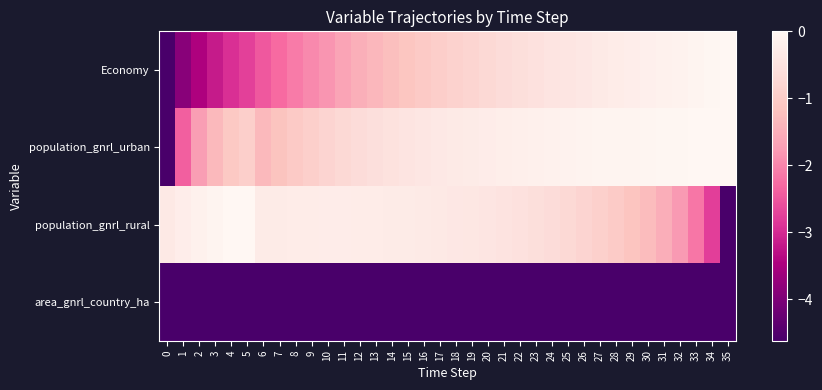

Reading left to right, what are all the values shown in this chart?

Economy: 0=-4.6	1=-3.9	2=-3.5	3=-3.2	4=-2.9	5=-2.7	6=-2.5	7=-2.3	8=-2.1	9=-2.0	10=-1.8	11=-1.6	12=-1.5	13=-1.4	14=-1.2	15=-1.1	16=-1.0	17=-1.0	18=-0.9	19=-0.8	20=-0.7	21=-0.7	22=-0.6	23=-0.5	24=-0.5	25=-0.4	26=-0.4	27=-0.3	28=-0.3	29=-0.2	30=-0.2	31=-0.2	32=-0.1	33=-0.1	34=-0.0	35=0.0
population_gnrl_urban: 0=-4.6	1=-2.4	2=-1.7	3=-1.3	4=-1.1	5=-0.9	6=-1.3	7=-1.2	8=-1.0	9=-0.9	10=-0.8	11=-0.7	12=-0.7	13=-0.6	14=-0.5	15=-0.5	16=-0.4	17=-0.4	18=-0.3	19=-0.3	20=-0.3	21=-0.2	22=-0.2	23=-0.2	24=-0.1	25=-0.1	26=-0.1	27=-0.1	28=-0.1	29=-0.1	30=-0.0	31=-0.0	32=-0.0	33=-0.0	34=-0.0	35=0.0
population_gnrl_rural: 0=-0.4	1=-0.3	2=-0.2	3=-0.1	4=-0.0	5=0.0	6=-0.3	7=-0.3	8=-0.3	9=-0.3	10=-0.3	11=-0.3	12=-0.3	13=-0.3	14=-0.3	15=-0.3	16=-0.3	17=-0.4	18=-0.4	19=-0.4	20=-0.4	21=-0.5	22=-0.5	23=-0.6	24=-0.7	25=-0.7	26=-0.8	27=-0.9	28=-1.0	29=-1.2	30=-1.3	31=-1.5	32=-1.8	33=-2.2	34=-2.8	35=-4.6
area_gnrl_country_ha: 0=-4.6	1=-4.6	2=-4.6	3=-4.6	4=-4.6	5=-4.6	6=-4.6	7=-4.6	8=-4.6	9=-4.6	10=-4.6	11=-4.6	12=-4.6	13=-4.6	14=-4.6	15=-4.6	16=-4.6	17=-4.6	18=-4.6	19=-4.6	20=-4.6	21=-4.6	22=-4.6	23=-4.6	24=-4.6	25=-4.6	26=-4.6	27=-4.6	28=-4.6	29=-4.6	30=-4.6	31=-4.6	32=-4.6	33=-4.6	34=-4.6	35=-4.6